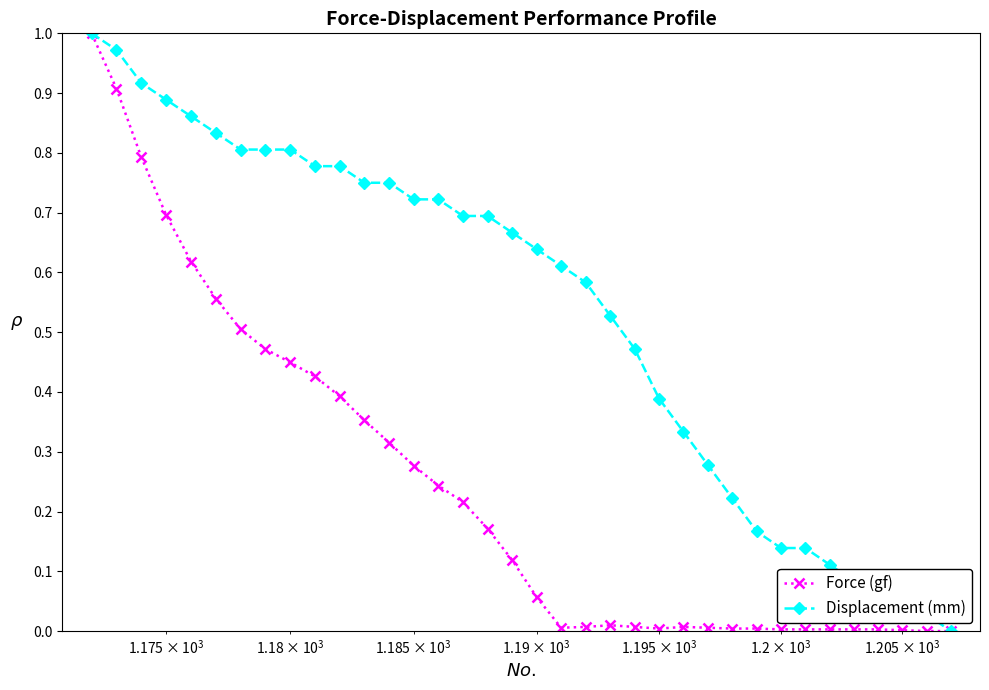

List the series in order of their overall mean, lowest first.

Force (gf), Displacement (mm)